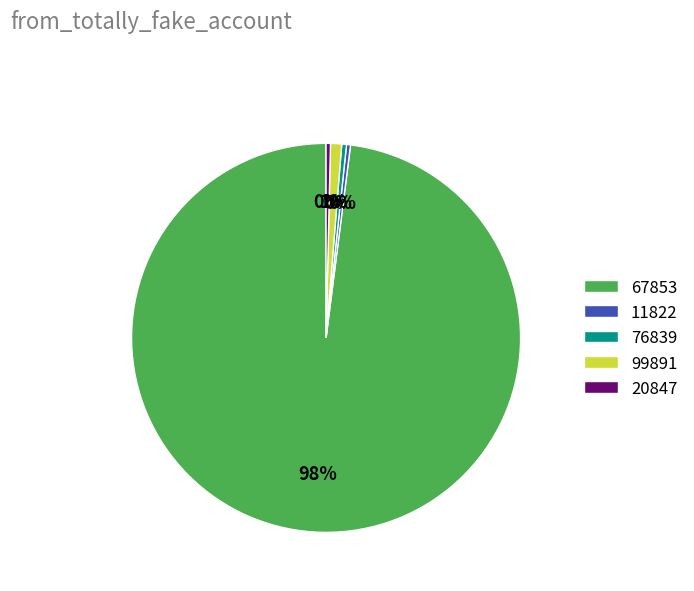

How many segments does this pie chart have?

5